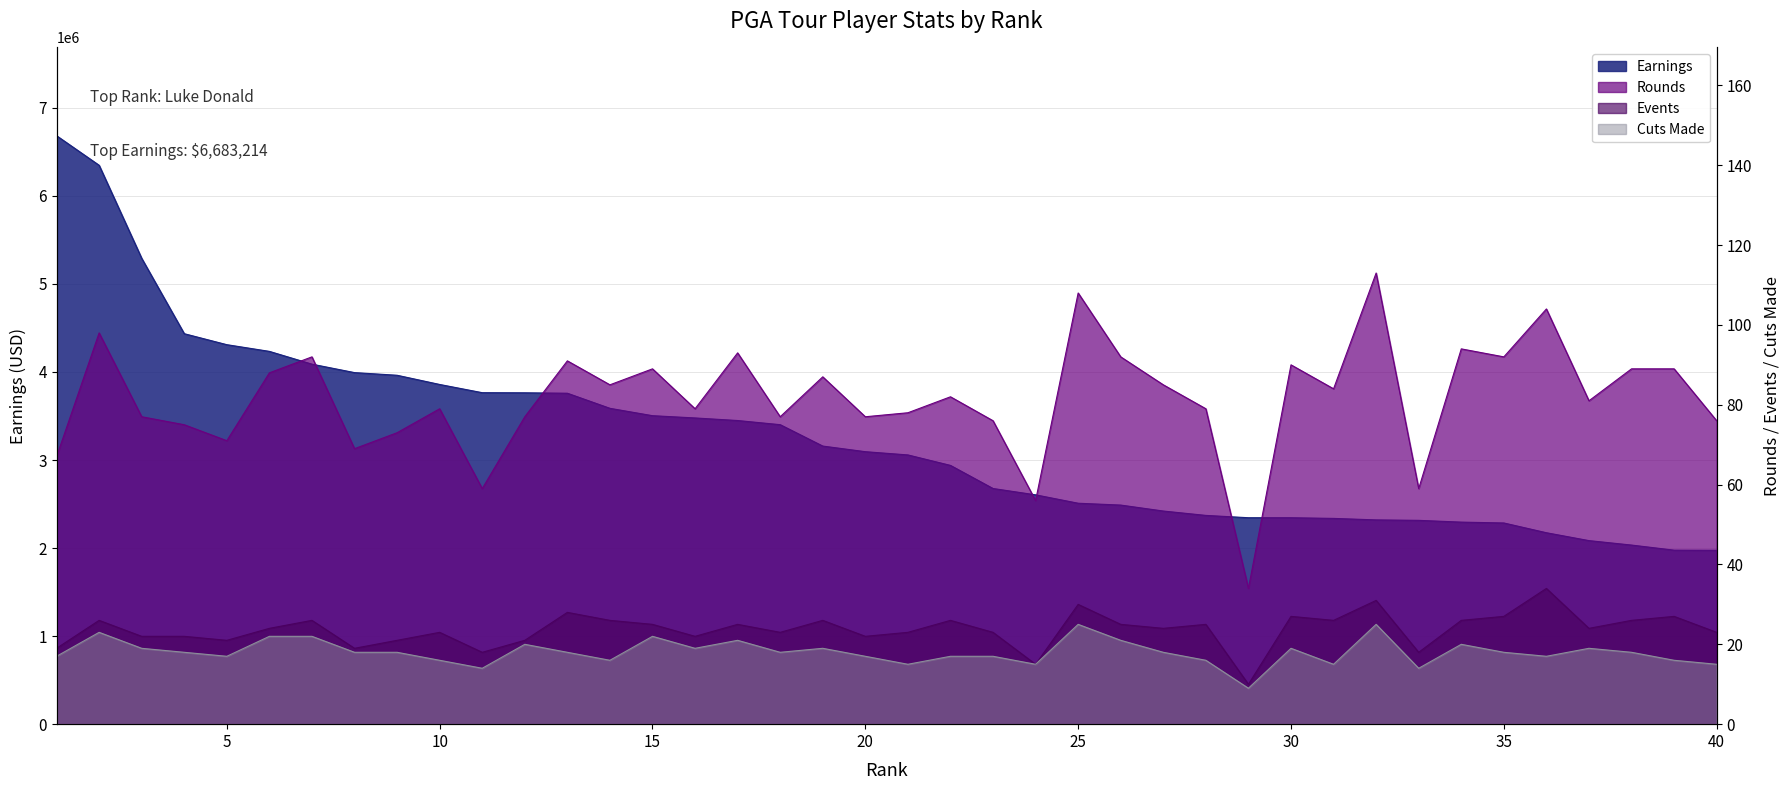

At which label does Earnings reach its peak?

1